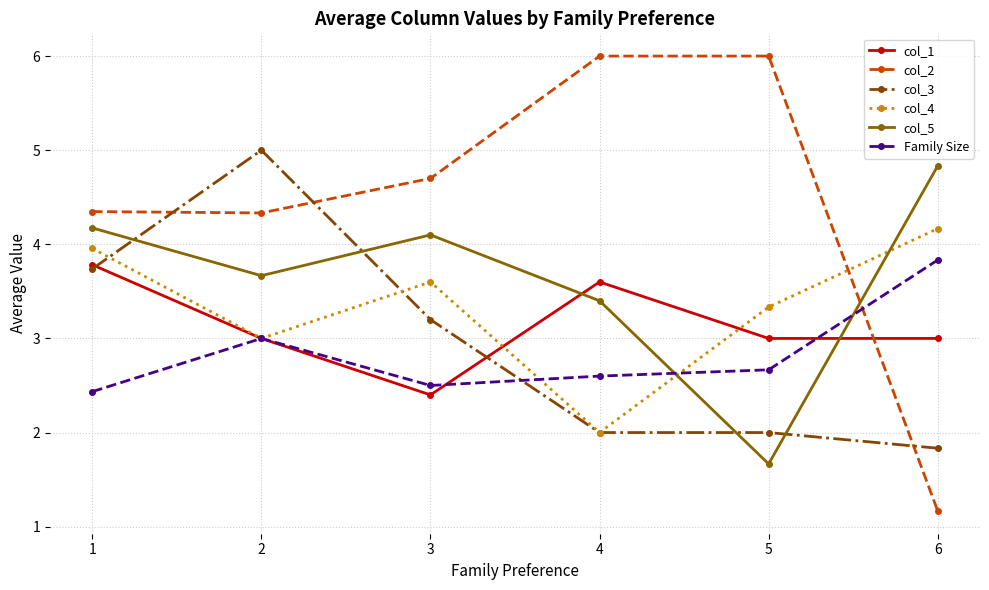

Which series has the widest spread of values?

col_2